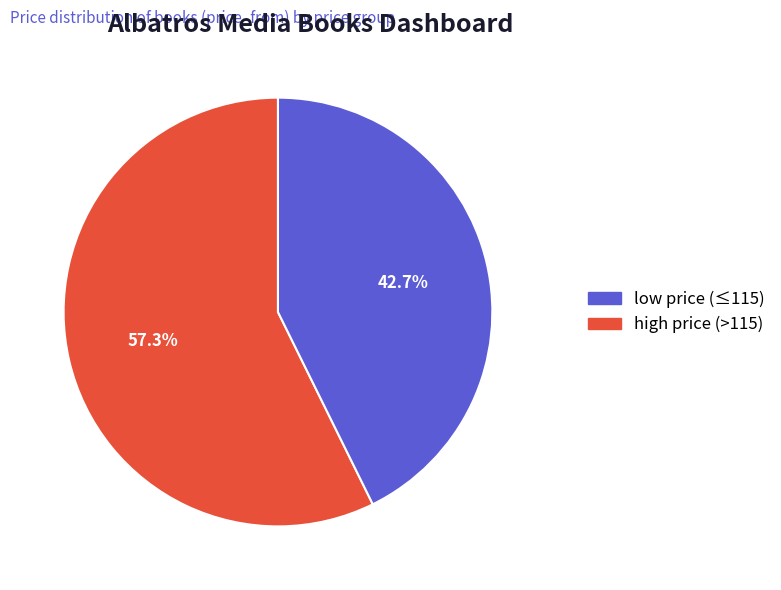

Is there a majority slice in this chart?

Yes